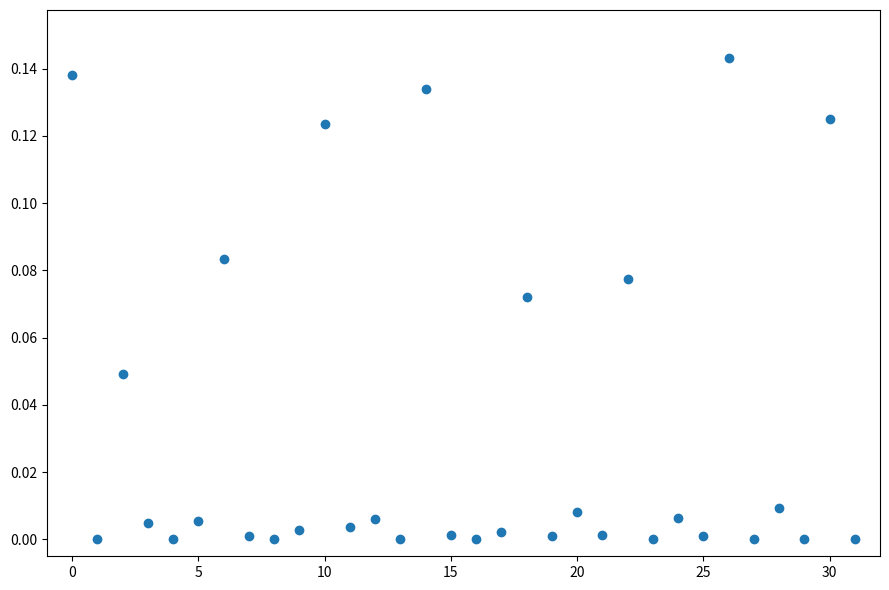

How many data points are displayed?

32